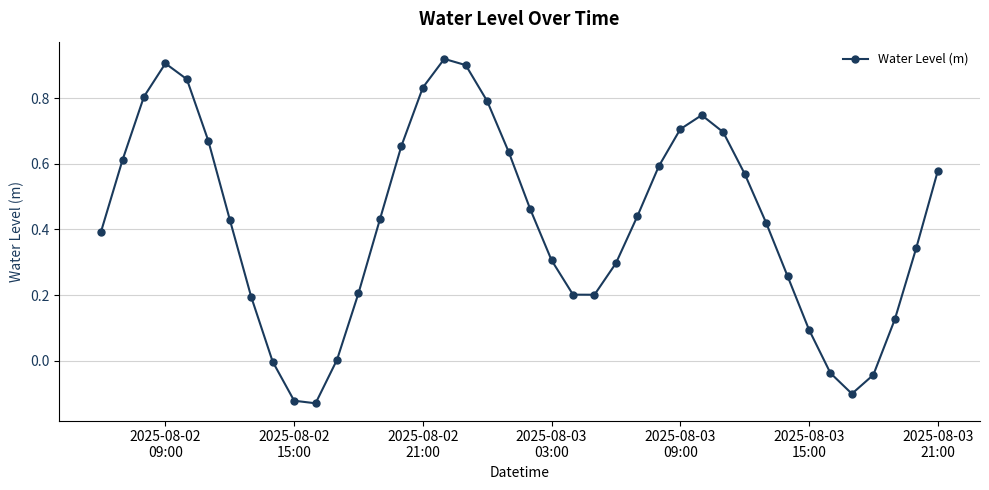

How many distinct data groups are displayed?

1